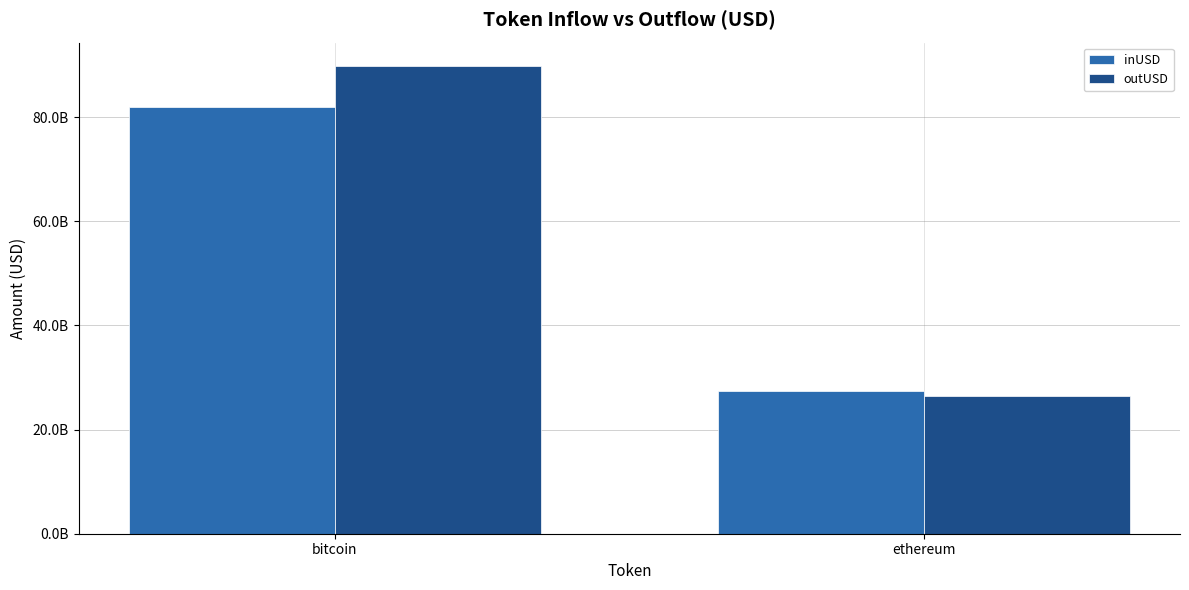

What is the maximum value shown in the chart?

89814076921.3